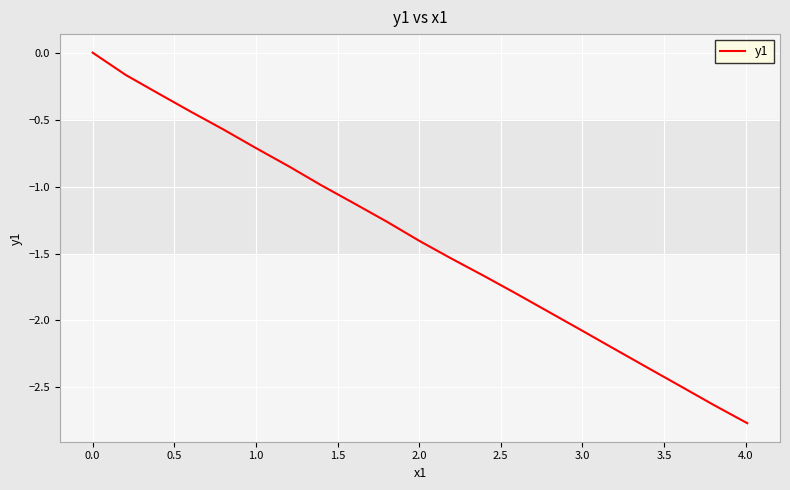

The chart shows a value of -3.5 at 3.0. True or false?

False